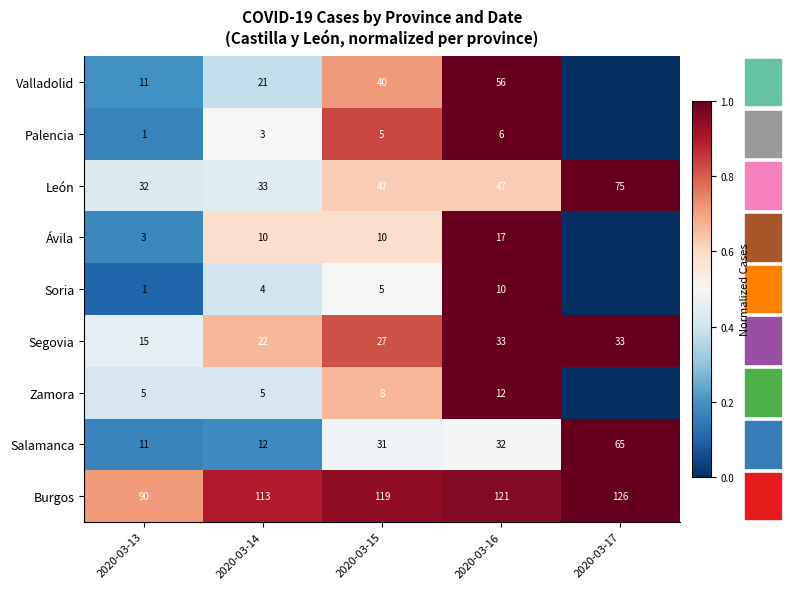

At which category is the sum across all series the highest?

2020-03-16